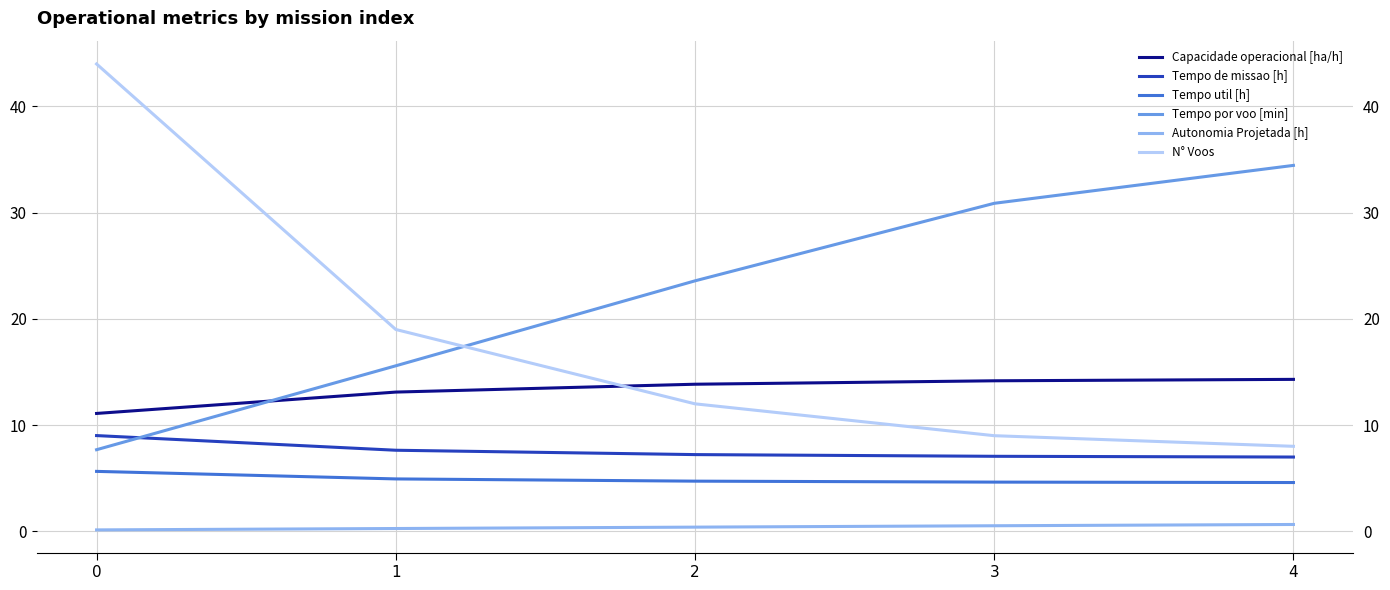

True or false: Tempo de missao [h] and Tempo util [h] intersect in this chart.

False